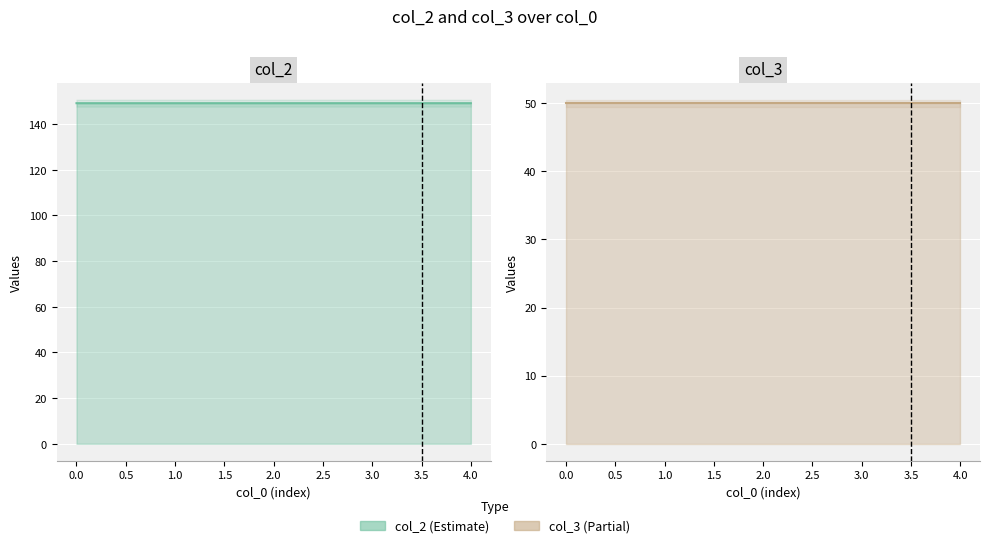

Between 0.0 and 3.0, which series saw the biggest shift?

col_2 line